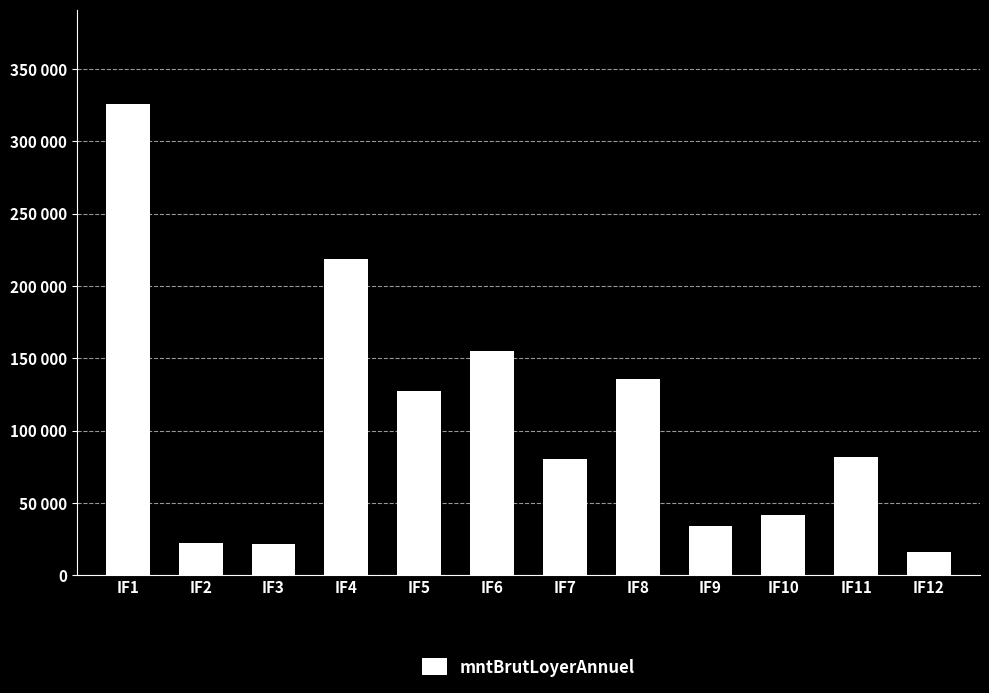

What is the maximum value shown in the chart?

325879.0